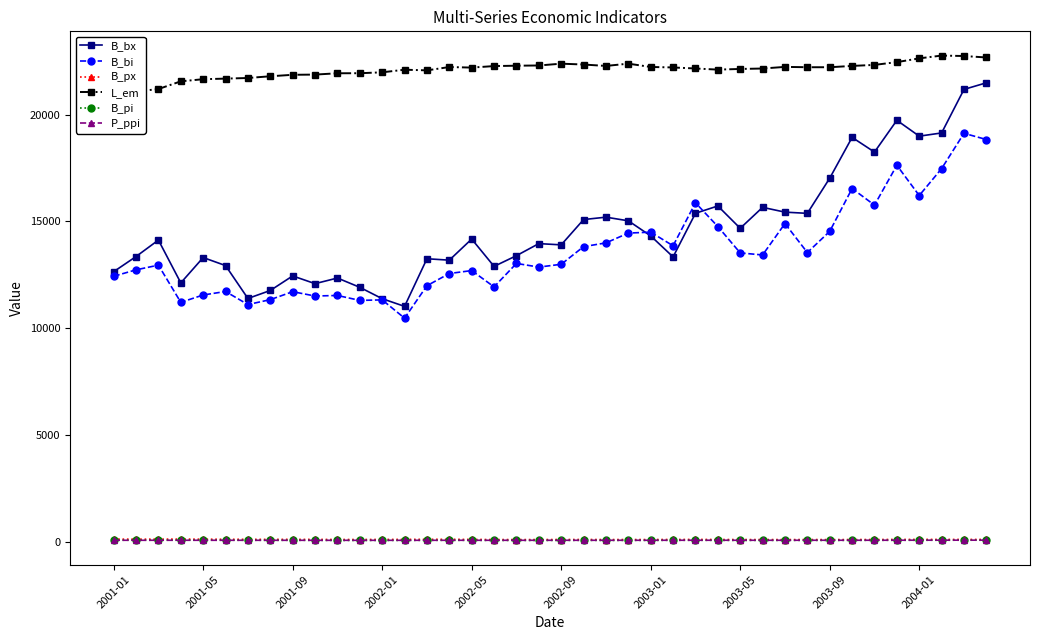

True or false: P_ppi has a value of 76.5 at 11.

True